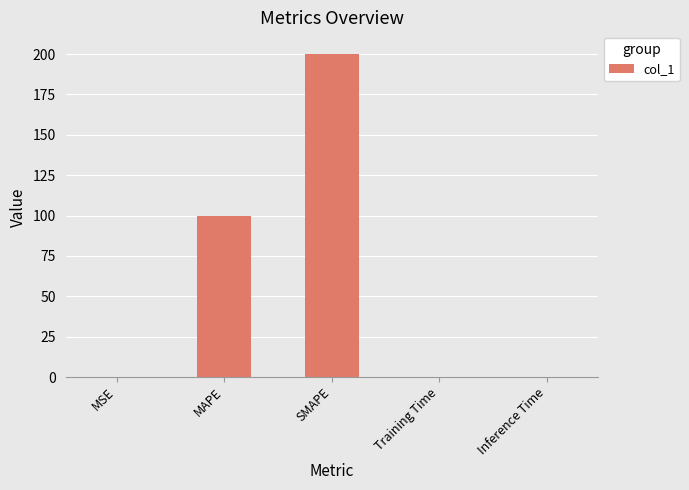

The chart shows a value of 200.0 at SMAPE. True or false?

True